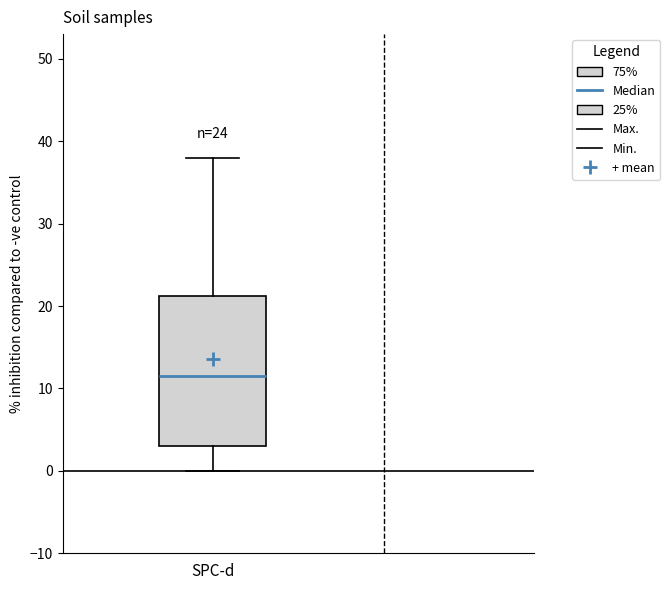

Read this box plot against the y-axis: the position of the median line, the range covered by the box, and the ends of both whiskers. The values are not printed on the chart, so give them approximately, as read against the axis.

median 12, box 3 to 21, whiskers 0 to 38